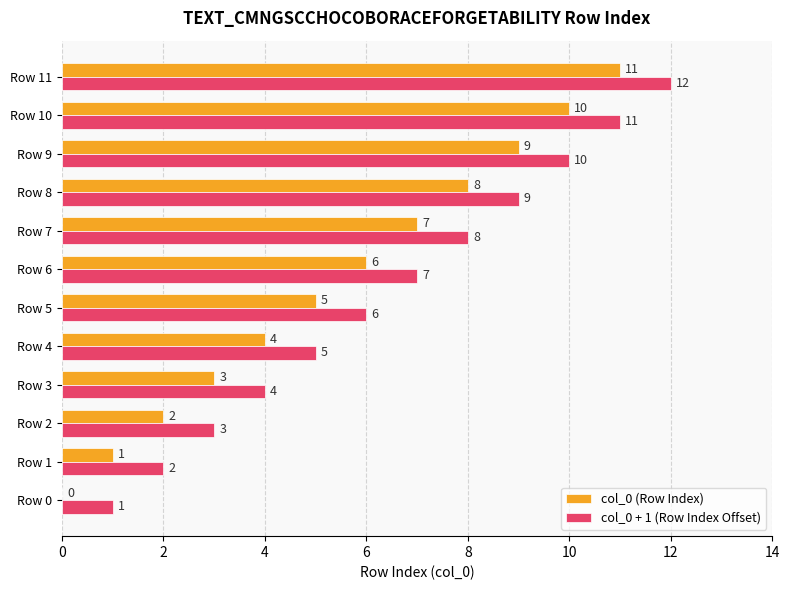

What is the sum of all col_0 (Row Index) values?

66